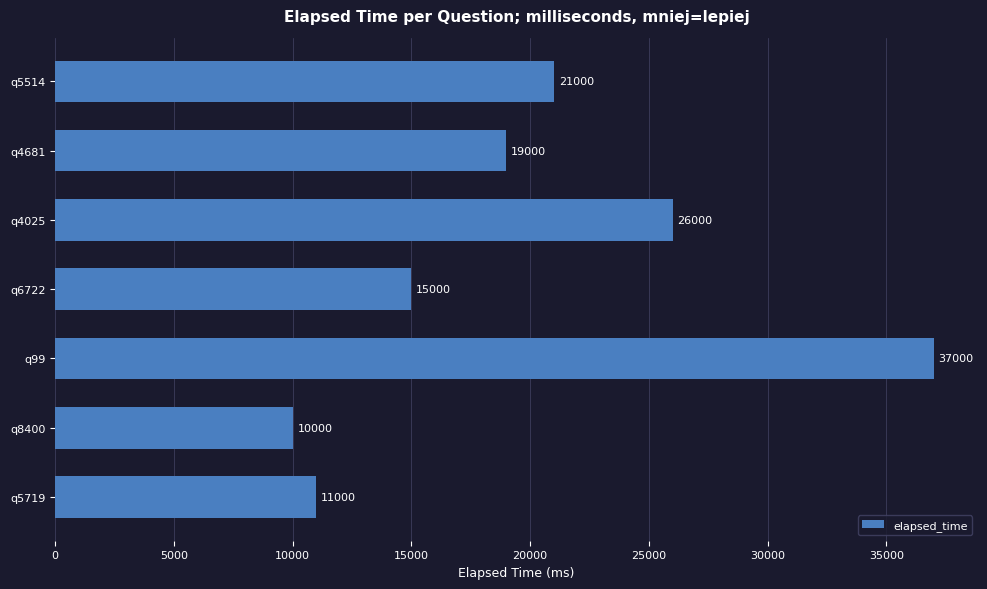

What is the label of the 4th bar from the bottom?

q6722